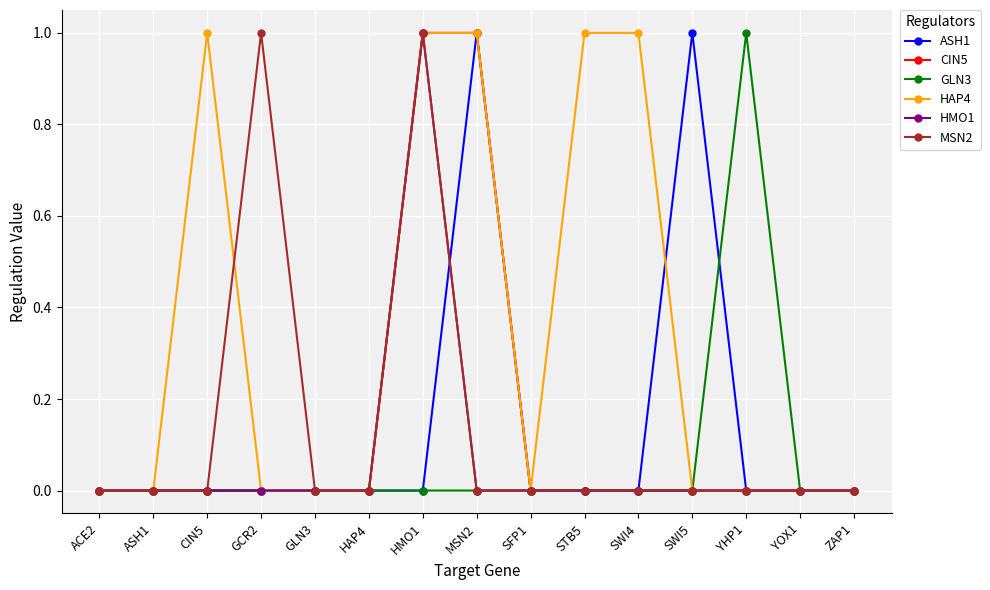

Reading left to right, list all the values displayed in this chart.

ASH1: 0	0	0	0	0	0	0	1	0	0	0	1	0	0	0
CIN5: 0	0	0	0	0	0	1	1	0	0	0	0	0	0	0
GLN3: 0	0	0	0	0	0	0	0	0	0	0	0	1	0	0
HAP4: 0	0	1	0	0	0	1	1	0	1	1	0	0	0	0
HMO1: 0	0	0	0	0	0	1	0	0	0	0	0	0	0	0
MSN2: 0	0	0	1	0	0	1	0	0	0	0	0	0	0	0